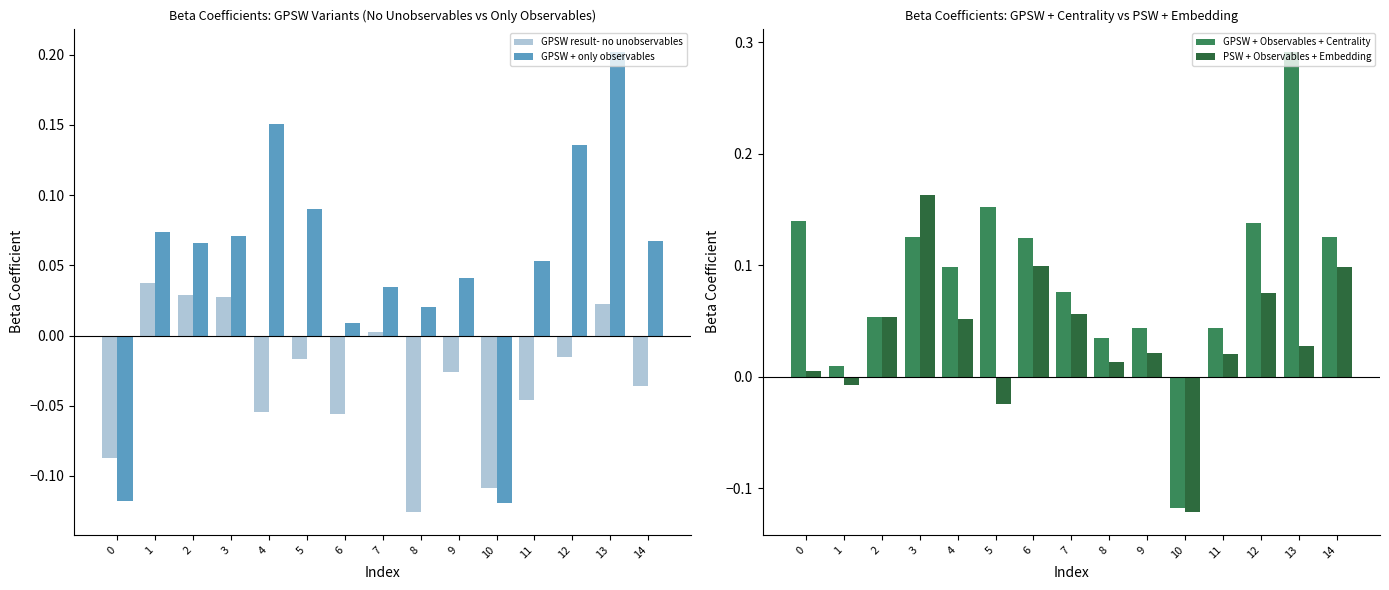

Reading left to right, list all the values displayed in this chart.

GPSW result- no unobservables: 0=-0.1	1=0.0	2=0.0	3=0.0	4=-0.1	5=-0.0	6=-0.1	7=0.0	8=-0.1	9=-0.0	10=-0.1	11=-0.0	12=-0.0	13=0.0	14=-0.0
GPSW + only observables: 0=-0.1	1=0.1	2=0.1	3=0.1	4=0.2	5=0.1	6=0.0	7=0.0	8=0.0	9=0.0	10=-0.1	11=0.1	12=0.1	13=0.2	14=0.1
GPSW + Observables + Centrality: 0=0.1	1=0.0	2=0.1	3=0.1	4=0.1	5=0.2	6=0.1	7=0.1	8=0.0	9=0.0	10=-0.1	11=0.0	12=0.1	13=0.3	14=0.1
PSW + Observables + Embedding: 0=0.0	1=-0.0	2=0.1	3=0.2	4=0.1	5=-0.0	6=0.1	7=0.1	8=0.0	9=0.0	10=-0.1	11=0.0	12=0.1	13=0.0	14=0.1